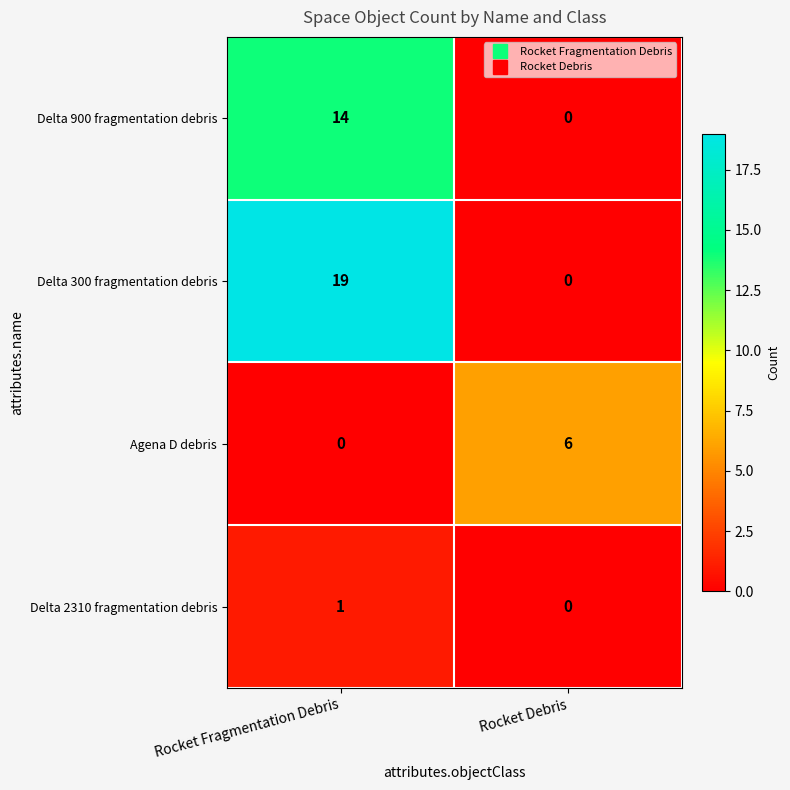

Count the number of data series in this chart.

4